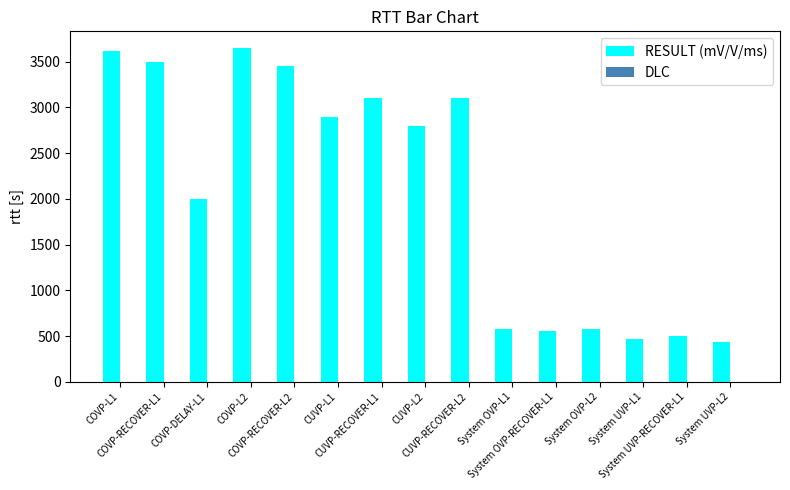

Which series has the largest total across all categories?

RESULT (mV/V/ms)